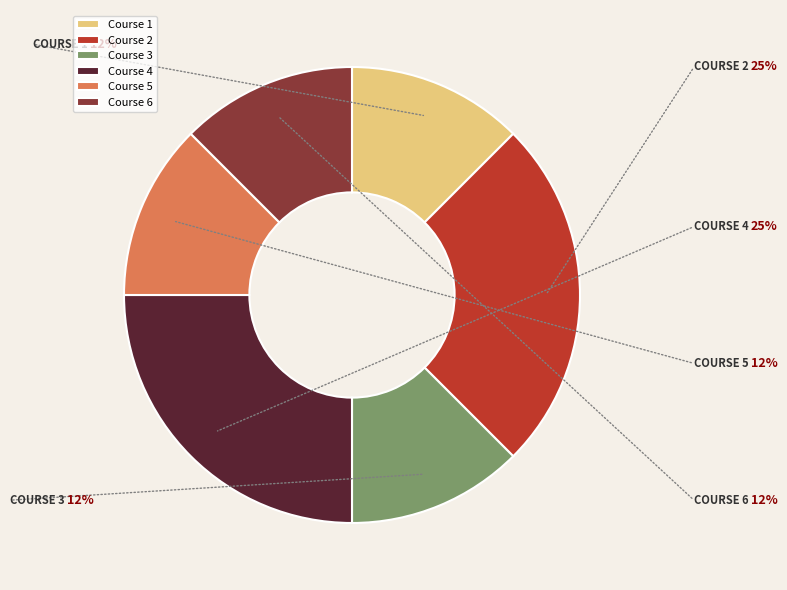

Combined, do Course 1 and Course 6 account for over 50%?

No